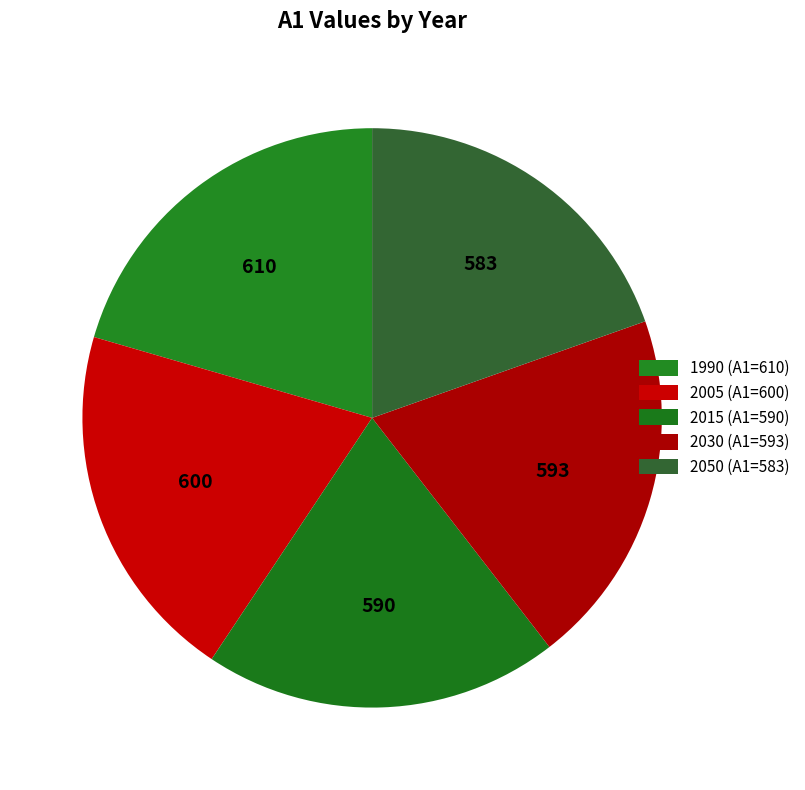

Rank the categories by value from highest to lowest.

1990, 2005, 2030, 2015, 2050